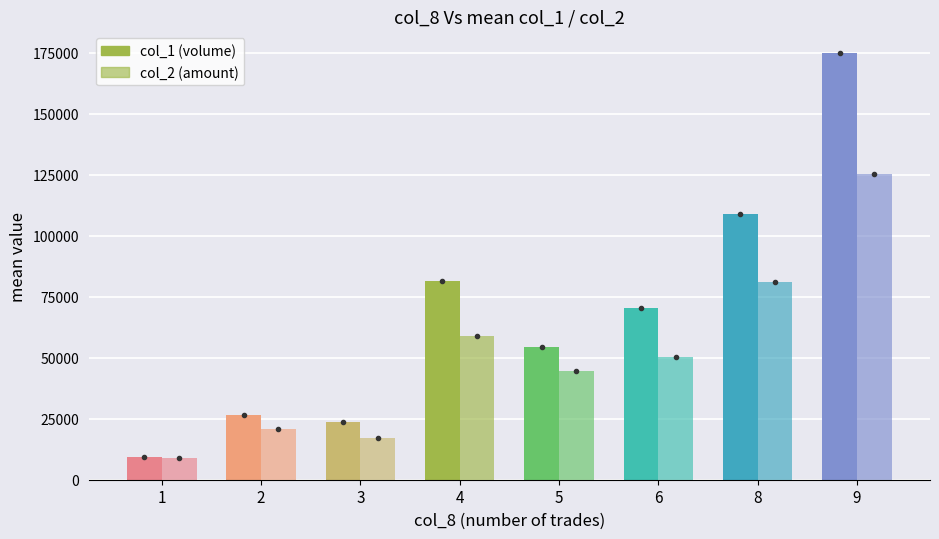

How many bars are there in each group?

2